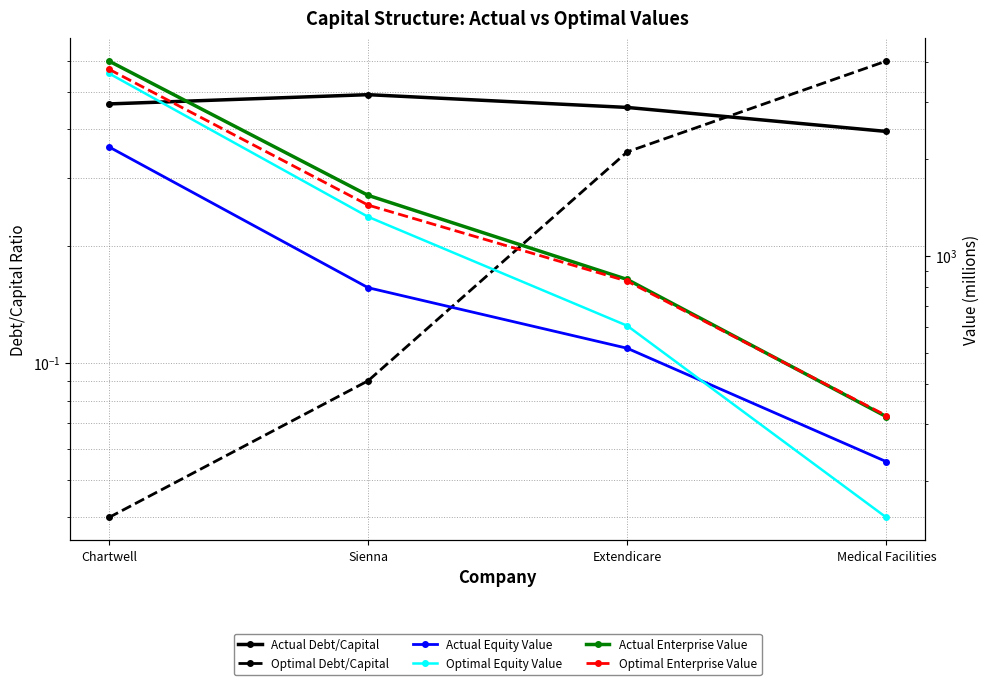

True or false: Actual Debt/Capital and Optimal Enterprise Value intersect in this chart.

False